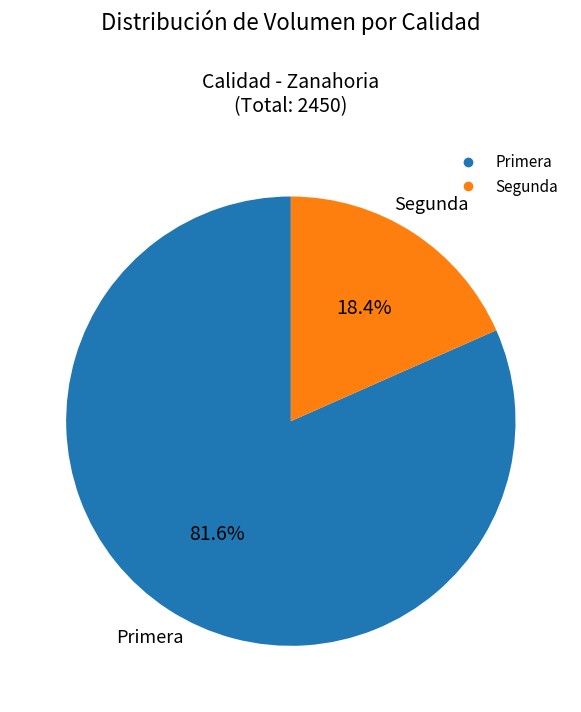

Which category has the biggest portion of the pie?

Primera